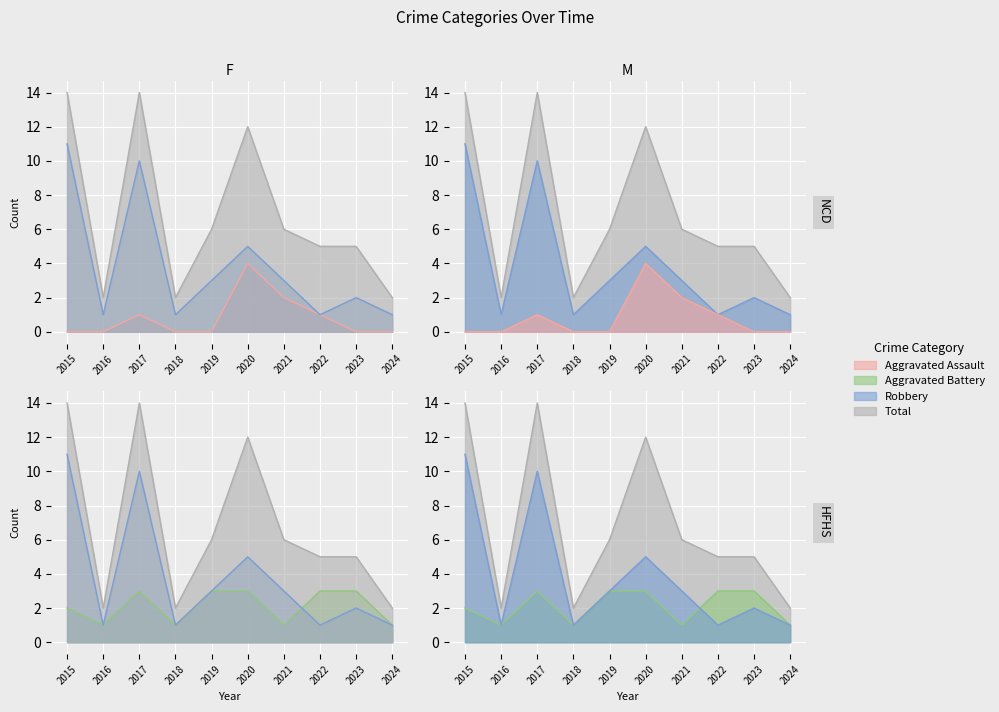

True or false: Total and Aggravated Assault cross at least once.

False